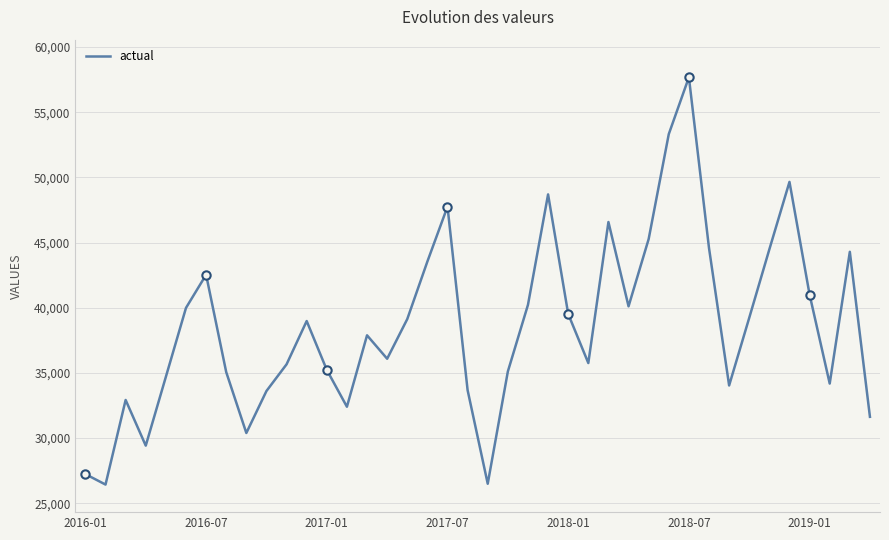

What is the minimum value shown in the chart?

26435